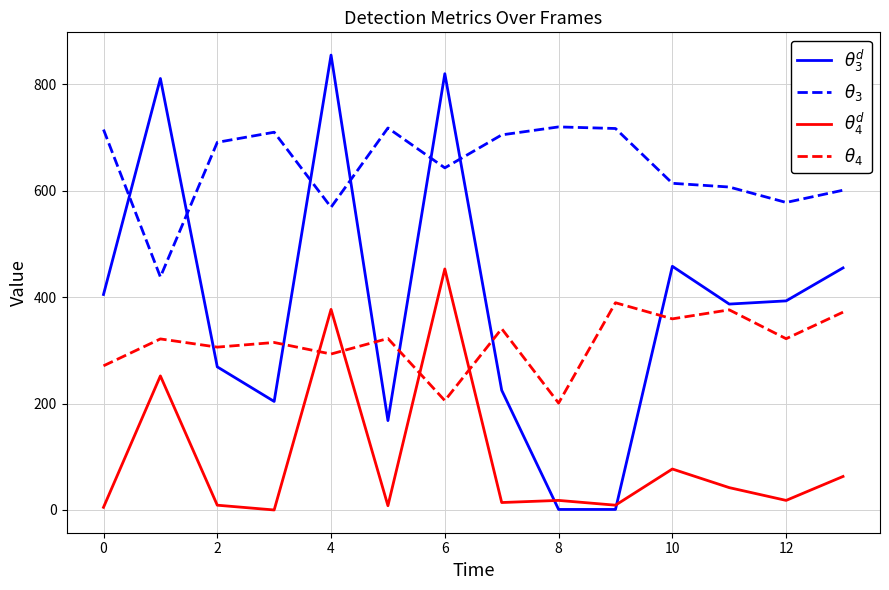

Rank the series by their maximum value, from lowest to highest.

$\theta_4$, $\theta_4^d$, $\theta_3$, $\theta_3^d$